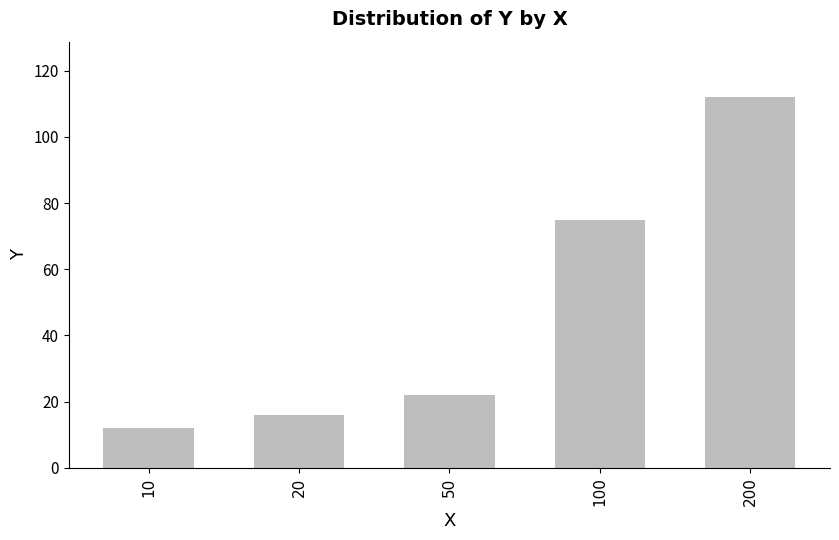

What is the difference between the maximum and second lowest values?

96